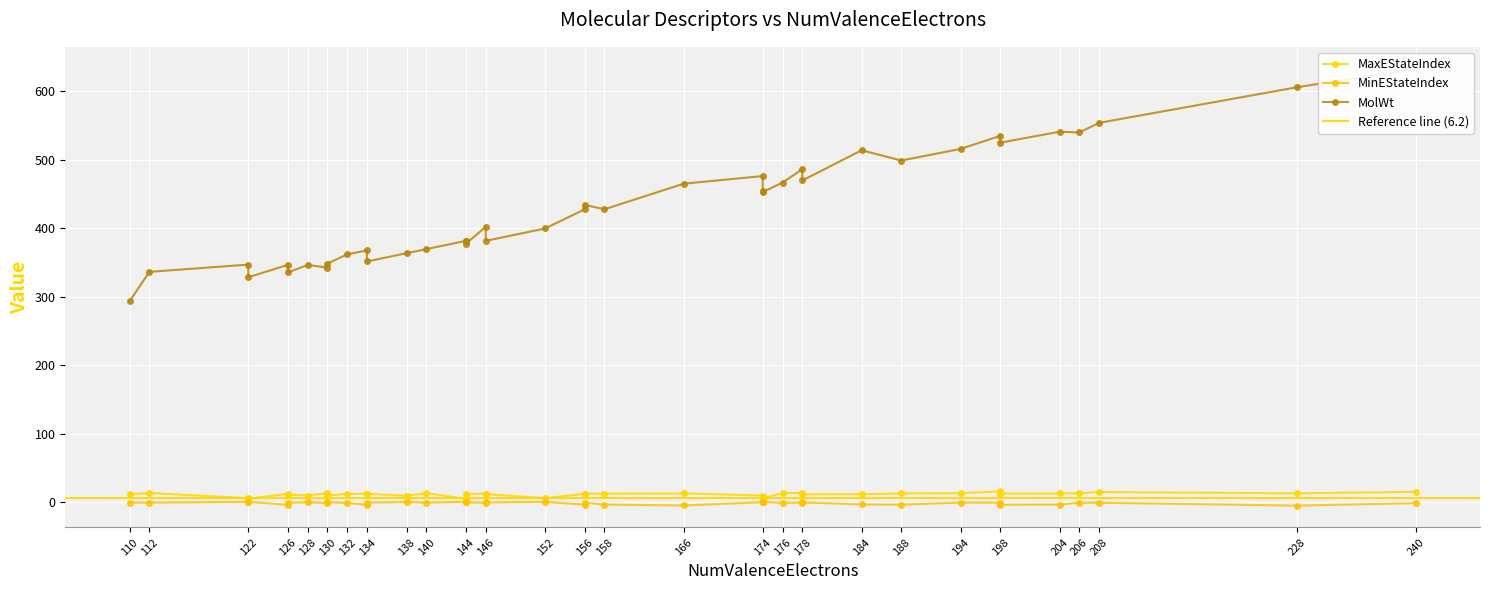

At which category does the chart reach its peak across all series?

240